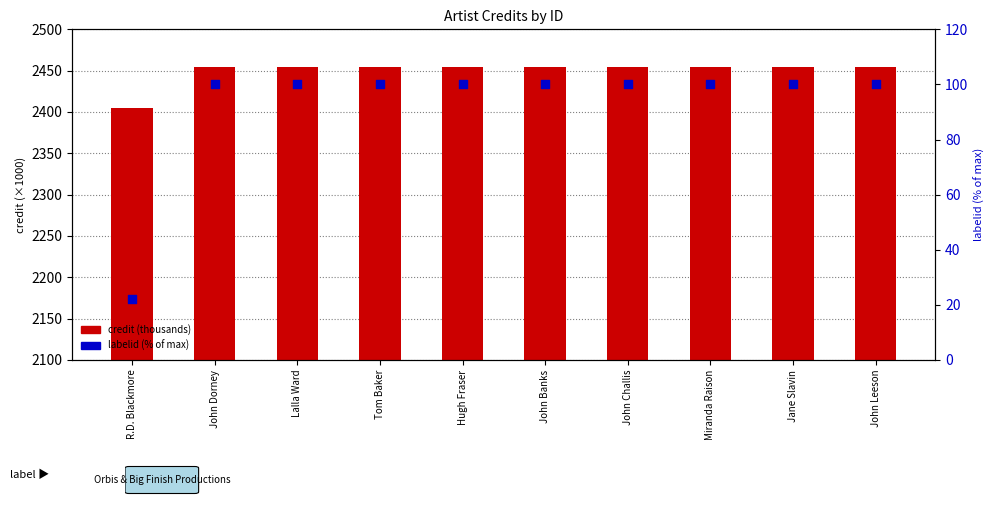

What is the total value across all series at John Leeson?

2554.3